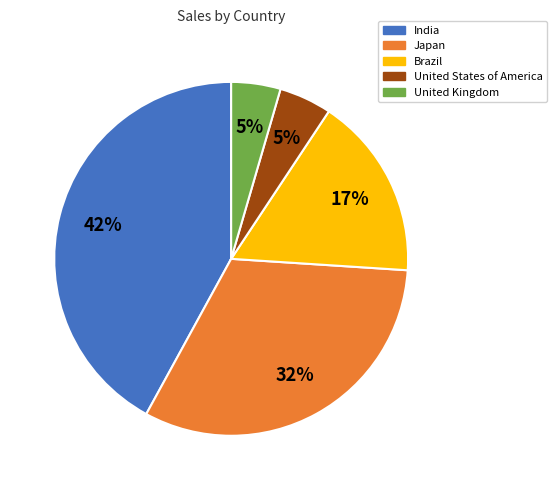

Does any single category account for the majority?

No